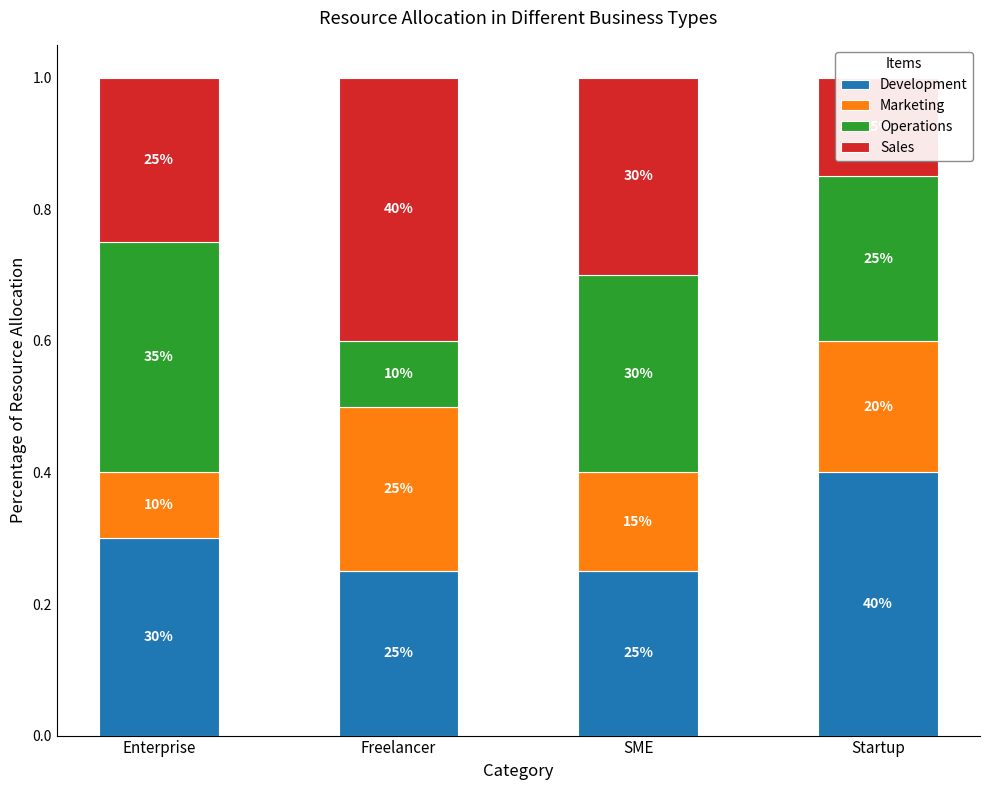

What are all the series names shown in the legend?

Development, Marketing, Operations, Sales